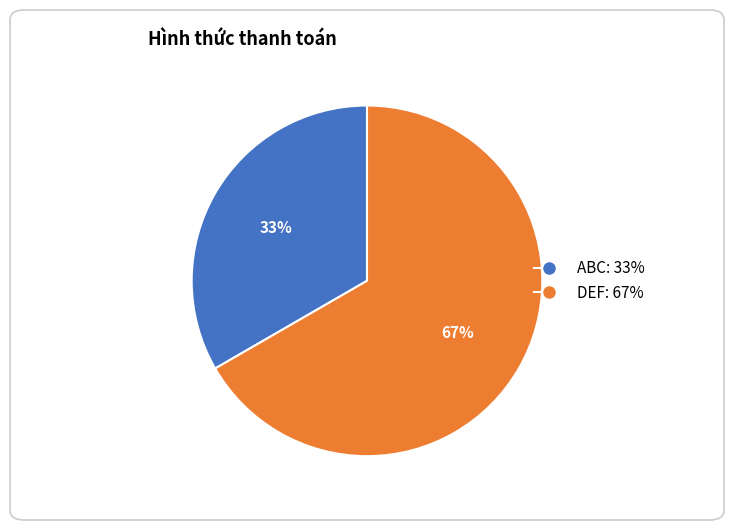

Rank the categories by value from lowest to highest.

ABC, DEF